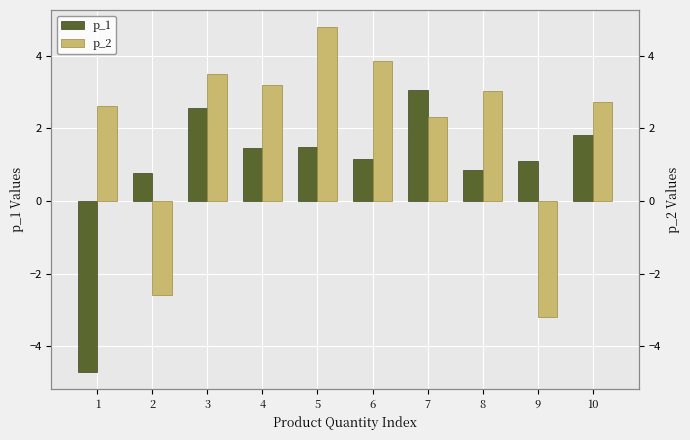

Where is p_2 nearest to the value 0?

7